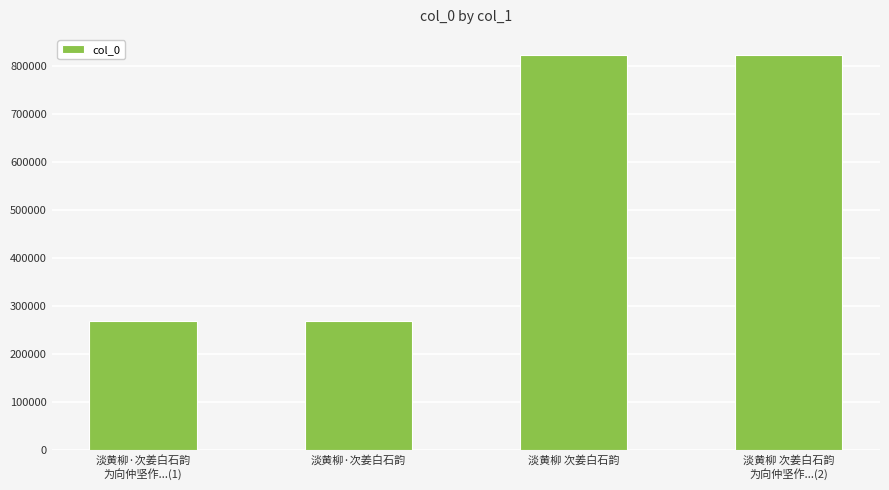

What is the difference between the maximum and minimum values?

553852